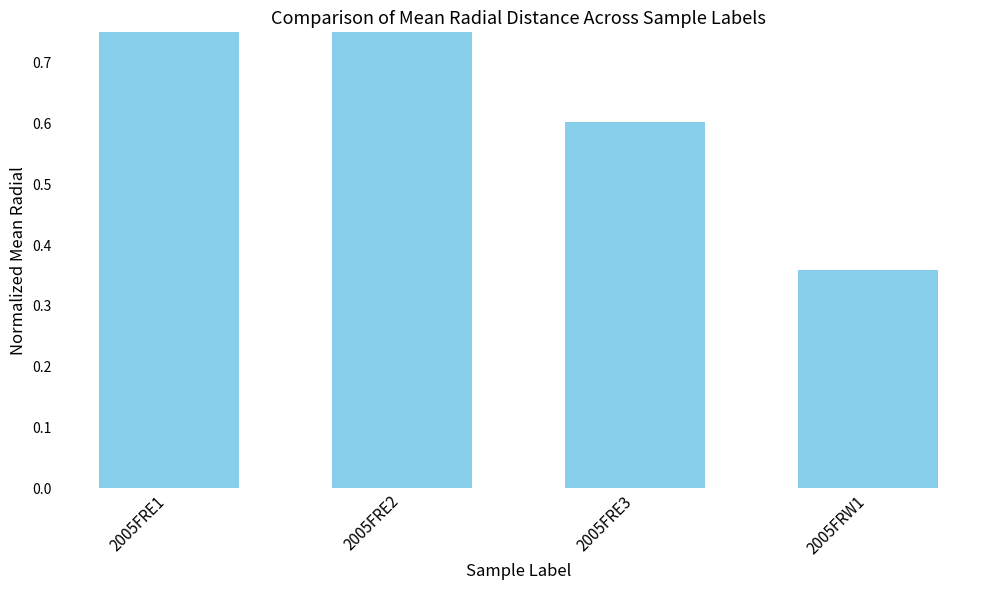

What is the average value?

0.7